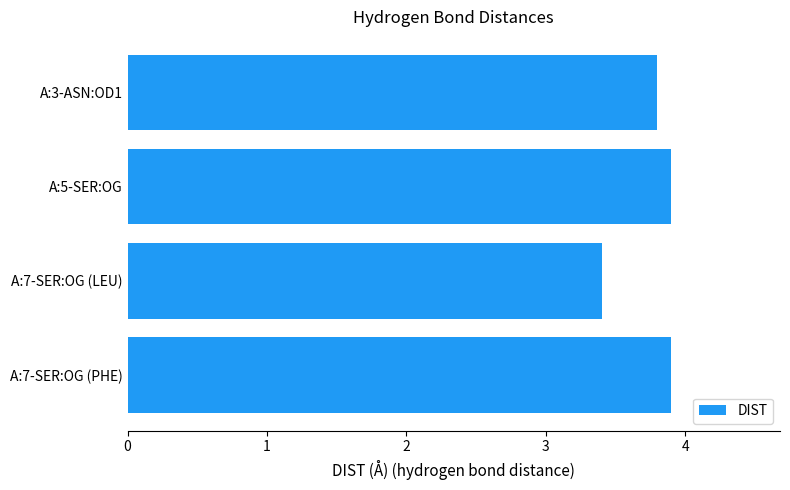

Which label corresponds to the smallest value in the chart?

A:7-SER:OG (LEU)